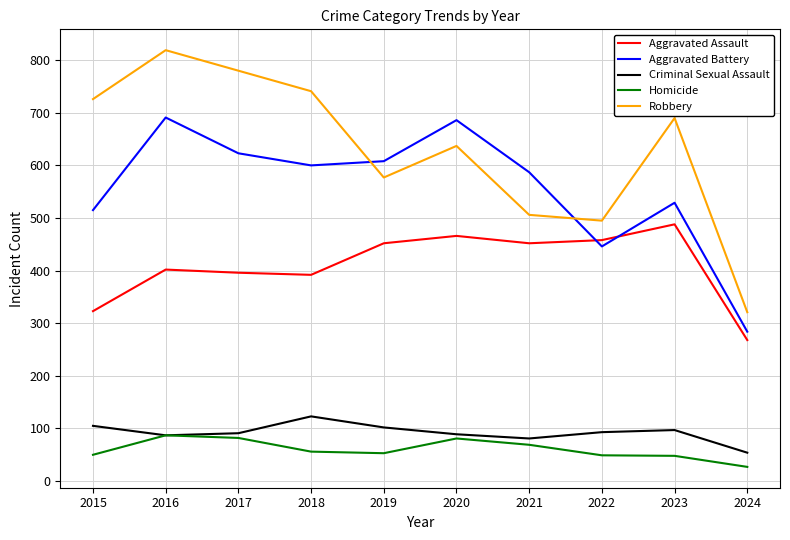

What is the spread (max minus min) of values at 2017?

698